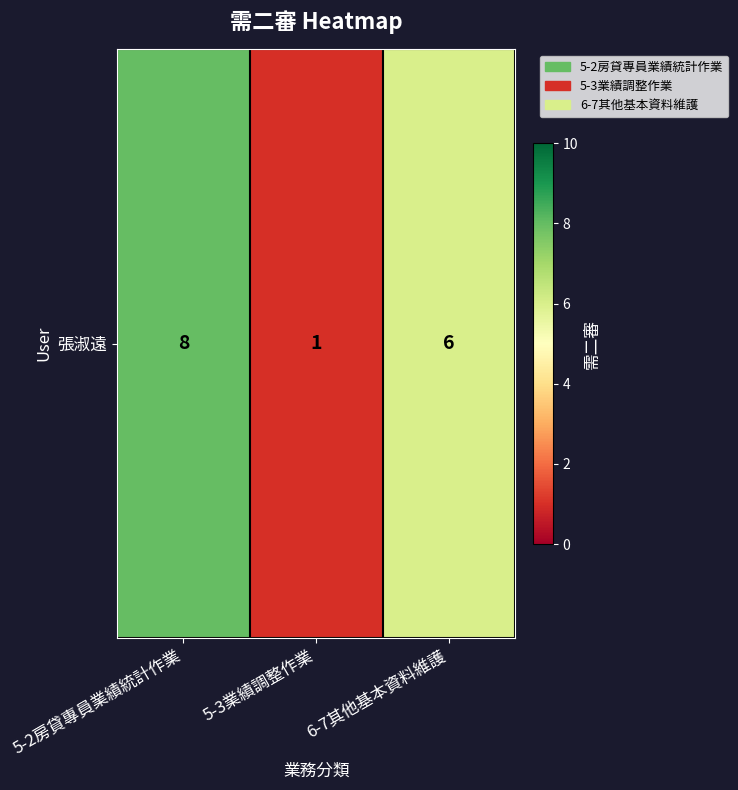

Rank the categories by value from highest to lowest.

5-2房貸專員業績統計作業, 6-7其他基本資料維護, 5-3業績調整作業